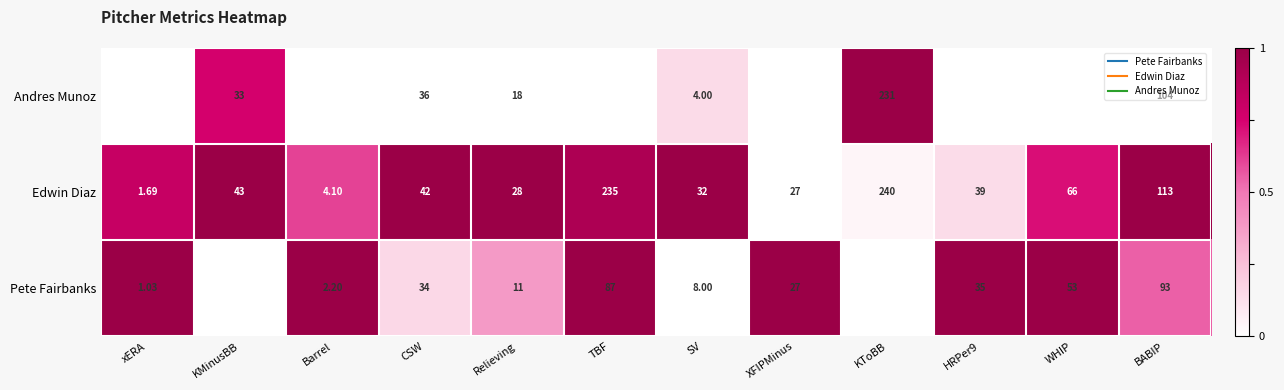

Count the number of data series in this chart.

3